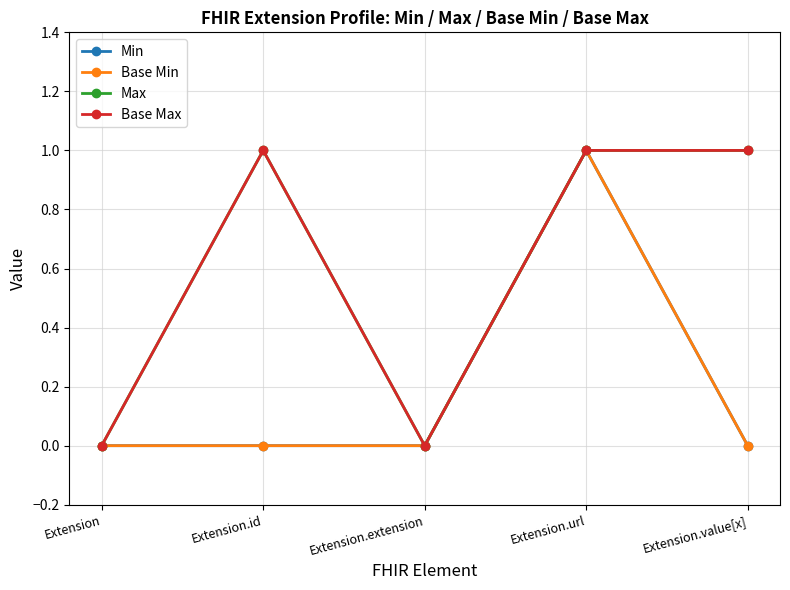

Is this an area chart (filled region under the line)?

No